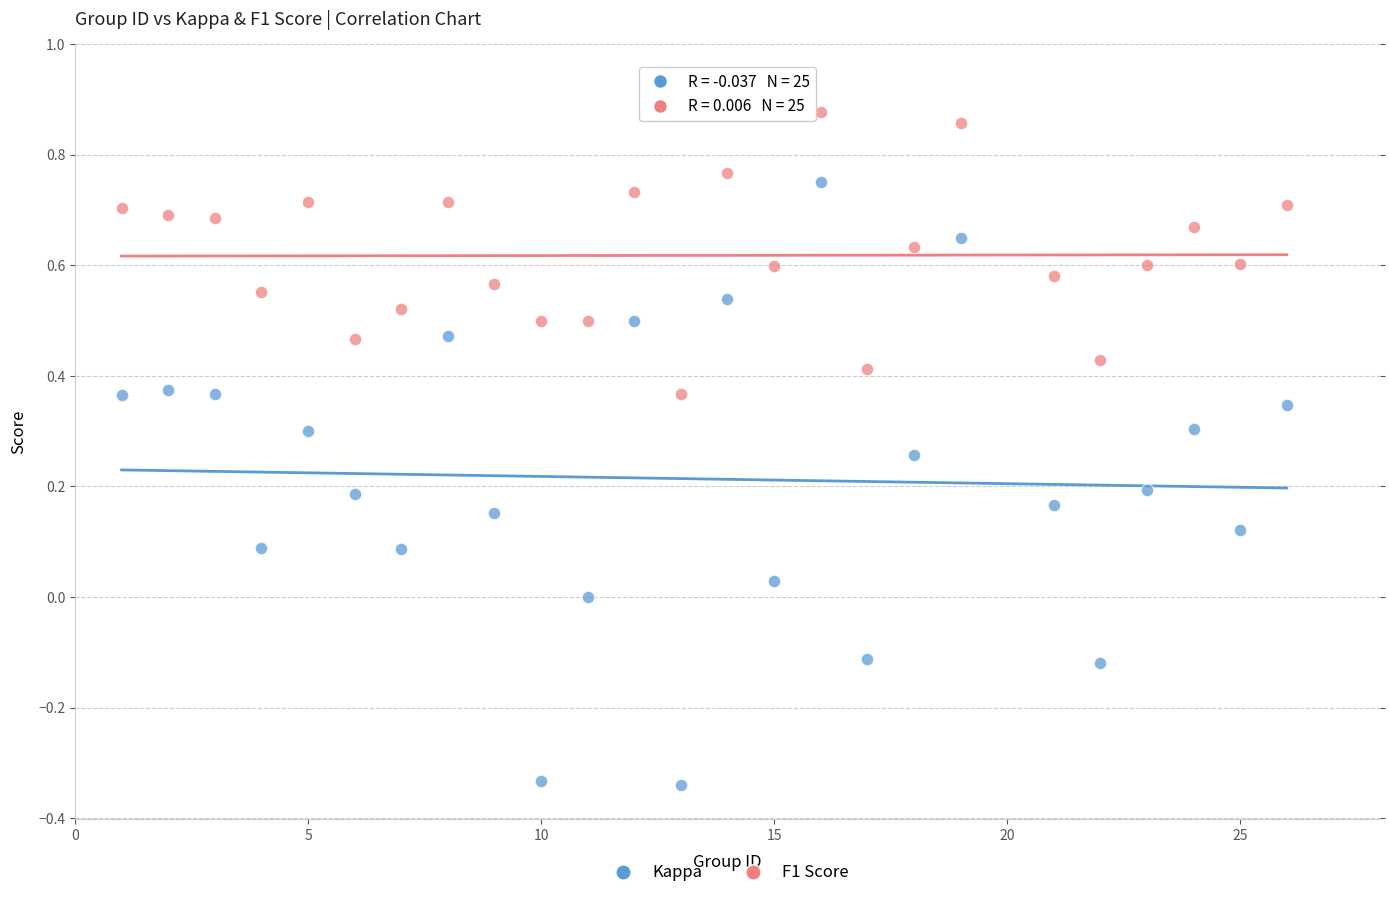

Across all data points, what is the range of X values (max minus min)?

25.0